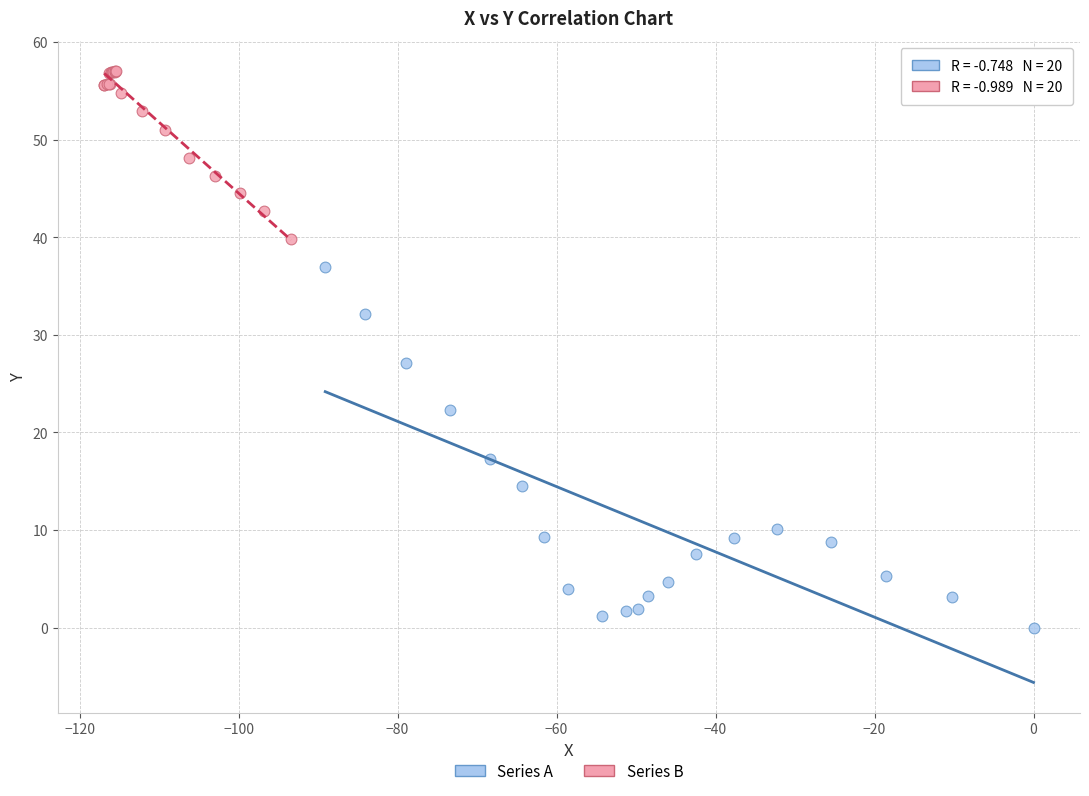

Which series contains the highest Y value?

Series B